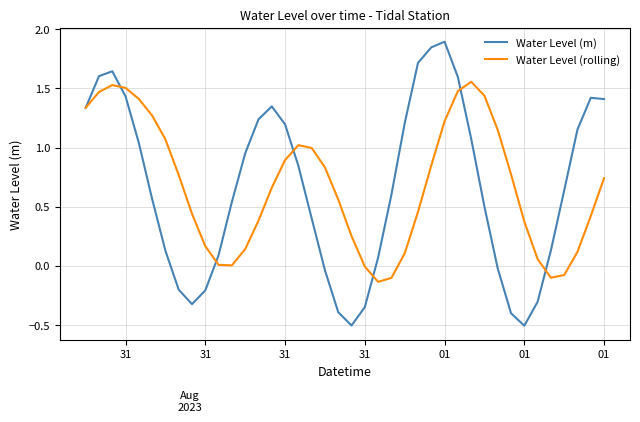

What is the greatest value displayed?

1.9